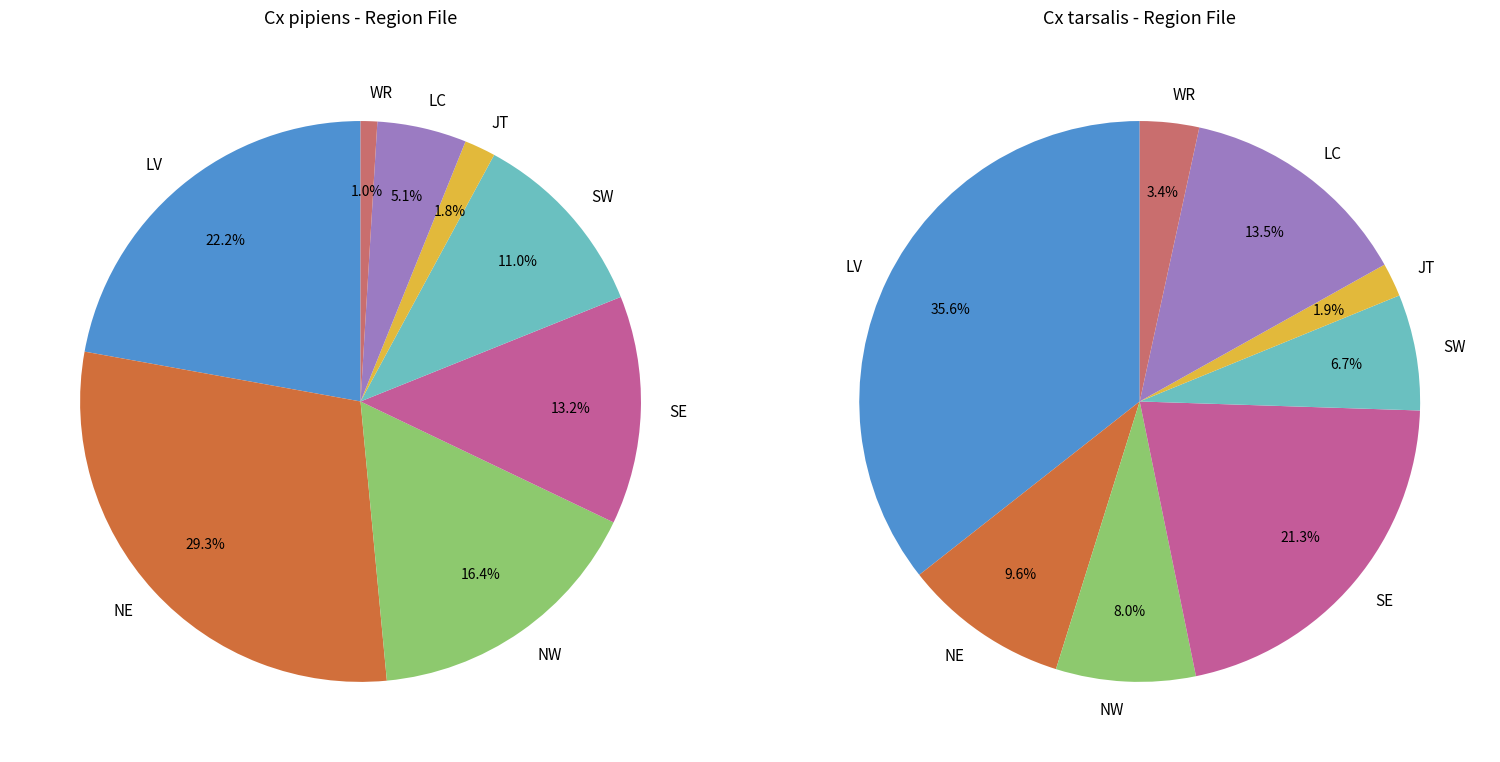

True or false: JT accounts for 2% of the total.

True